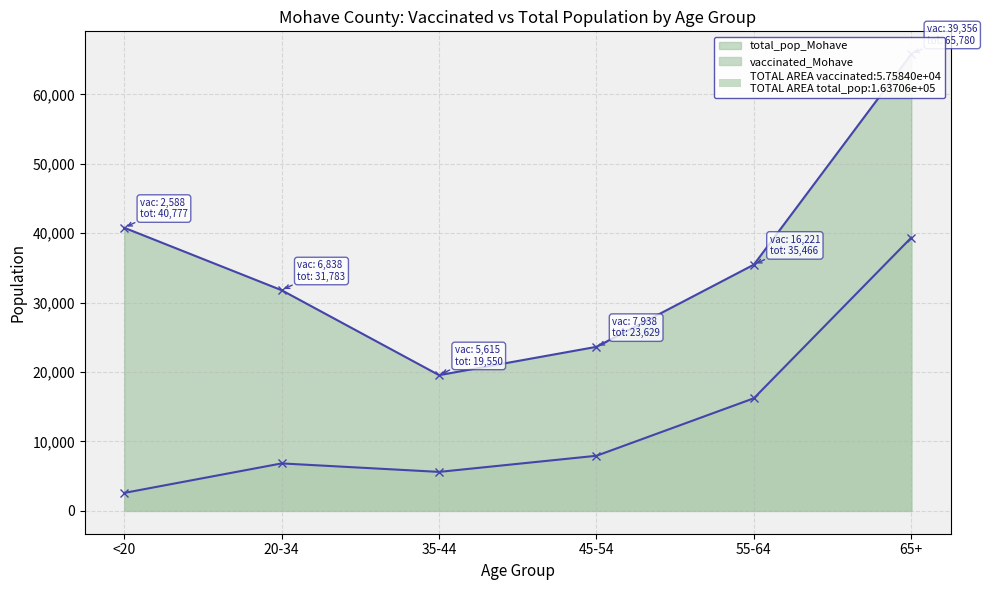

Reading left to right, extract all data points from this chart.

vaccinated_Mohave: <20=2588	20-34=6838	35-44=5615	45-54=7938	55-64=16221	65+=39356
total_pop_Mohave: <20=40777	20-34=31783	35-44=19550	45-54=23629	55-64=35466	65+=65780